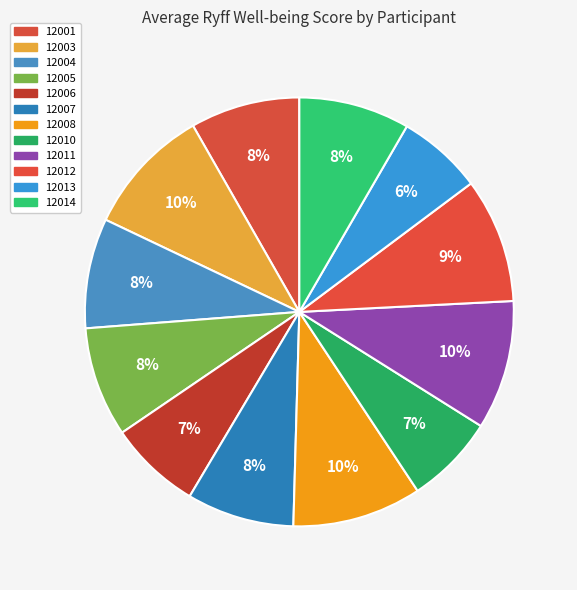

To the nearest percent, what is the average slice percentage?

8%